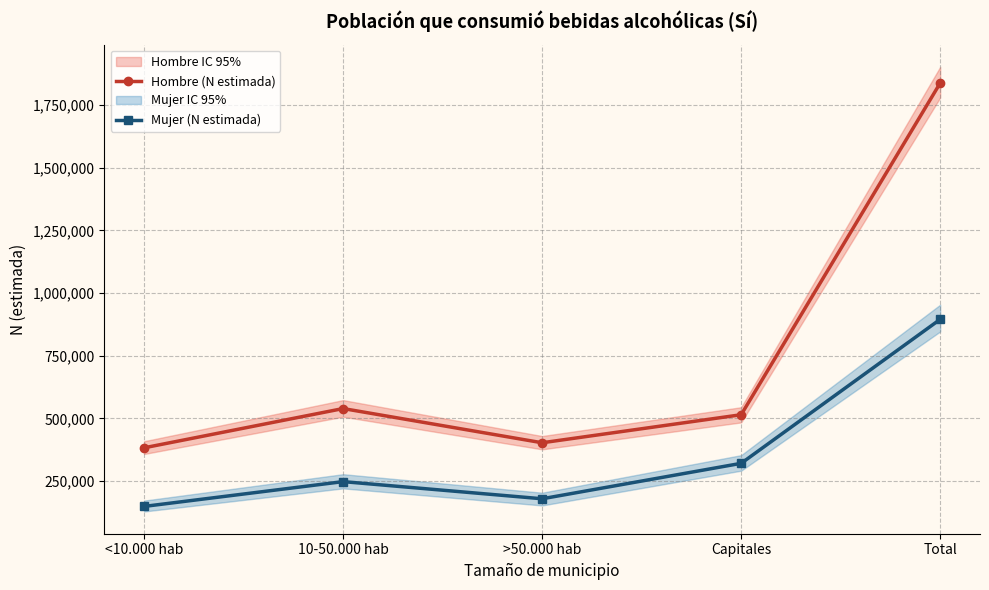

Rank the series by their maximum value, from lowest to highest.

Mujer (N estimada), Hombre (N estimada)